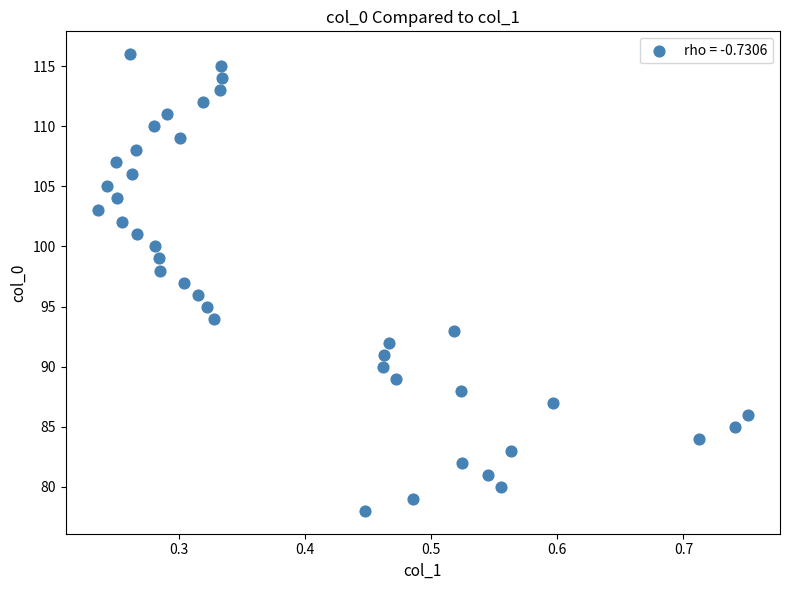

What is the range of Y values (max minus min)?

38